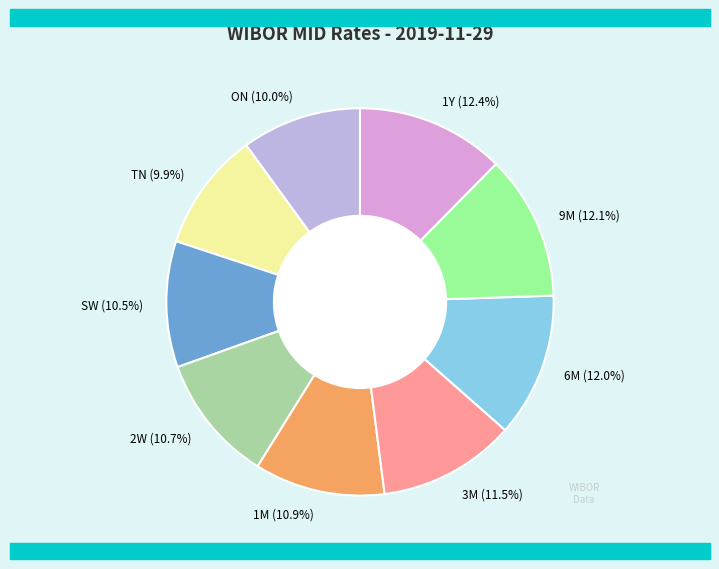

Is ON (10.0%) the majority of the pie?

No